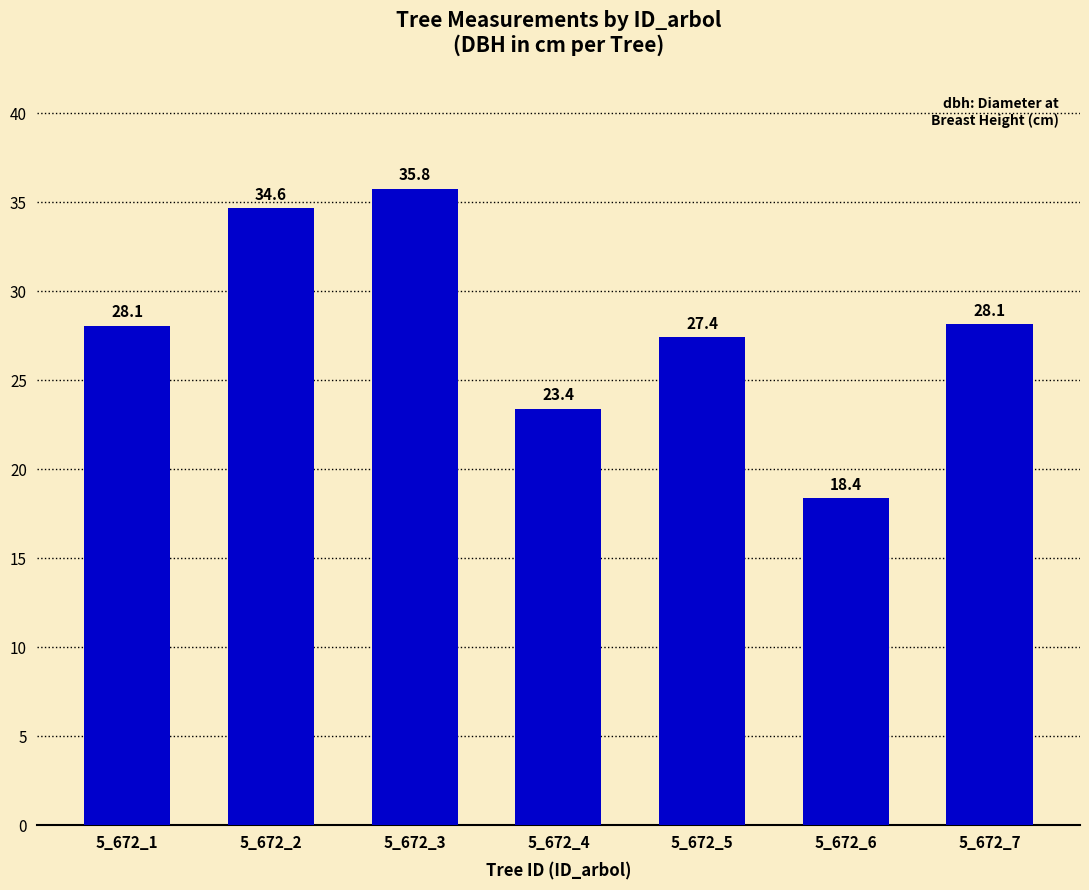

Read the value at 5_672_4.

23.4